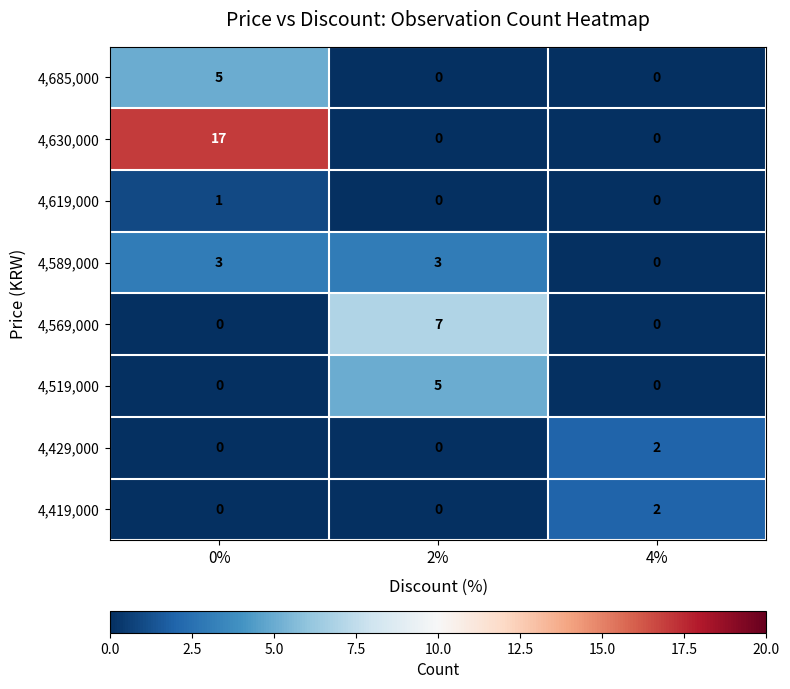

What is the maximum value shown in the chart?

17